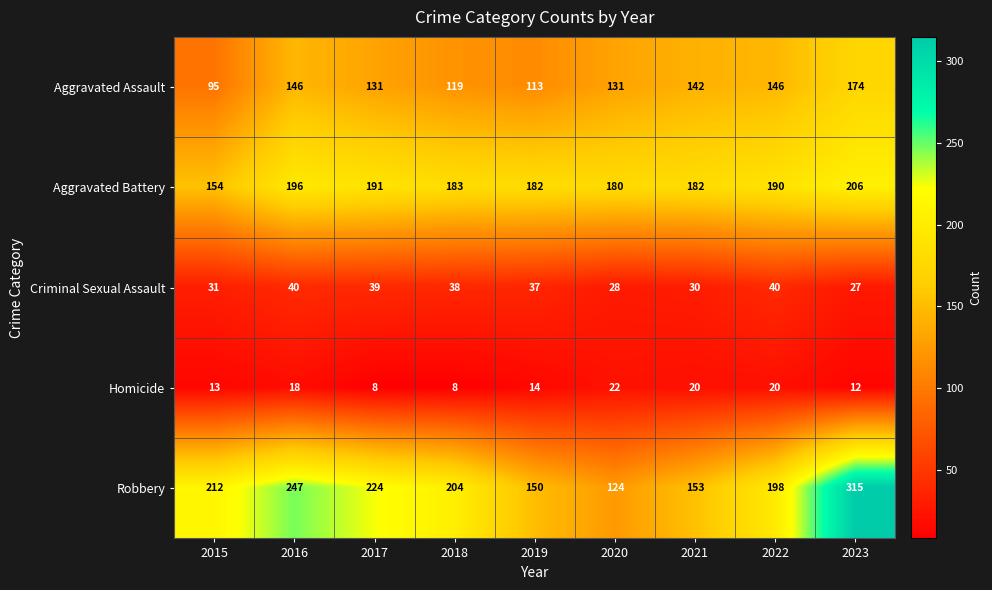

What is the maximum value shown in the chart?

315